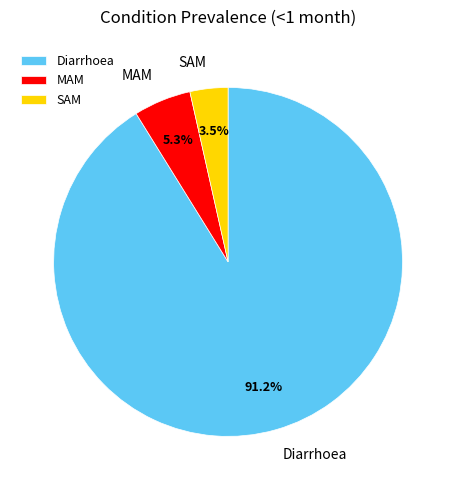

What percentage is the MAM slice, to the nearest percent?

5%